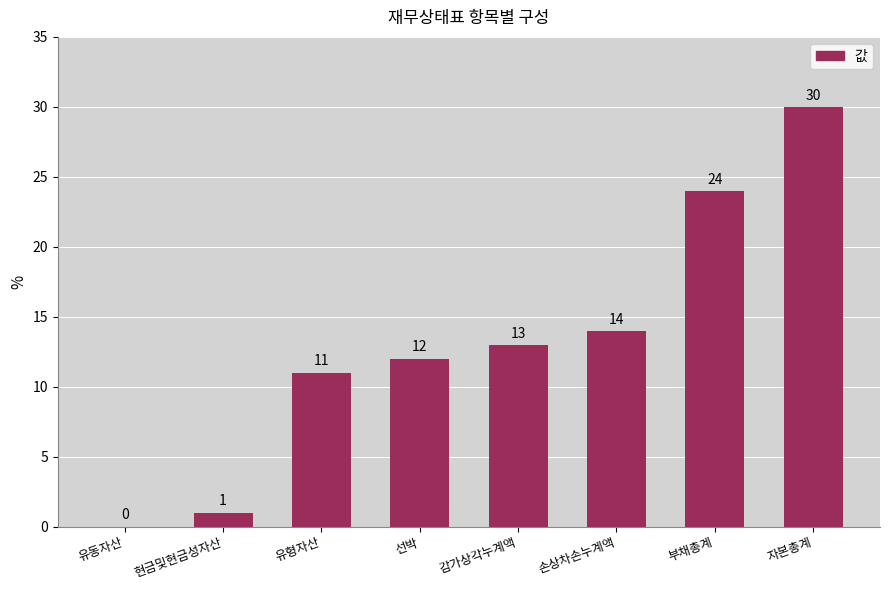

What is the sum of the values at 선박 and 손상차손누계액?

26